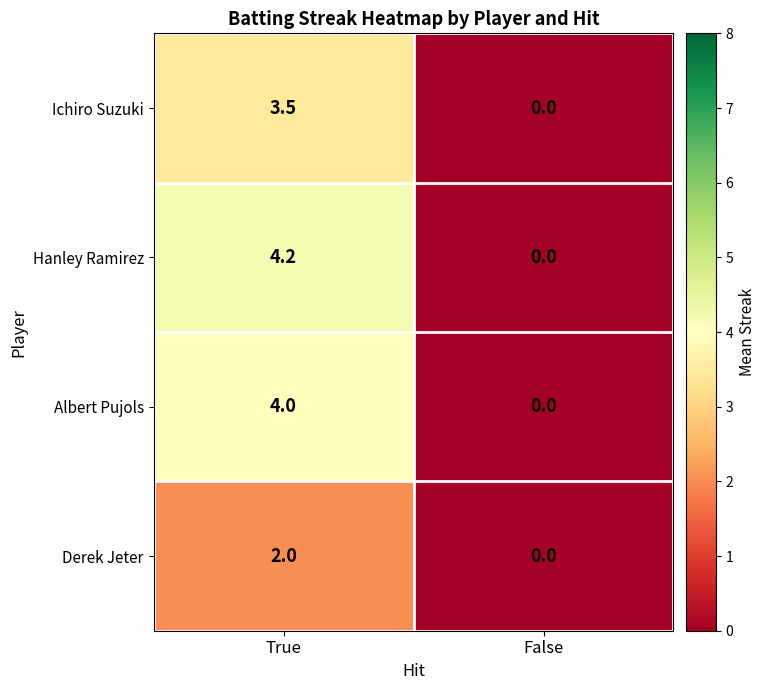

At which category is the sum across all series the highest?

True